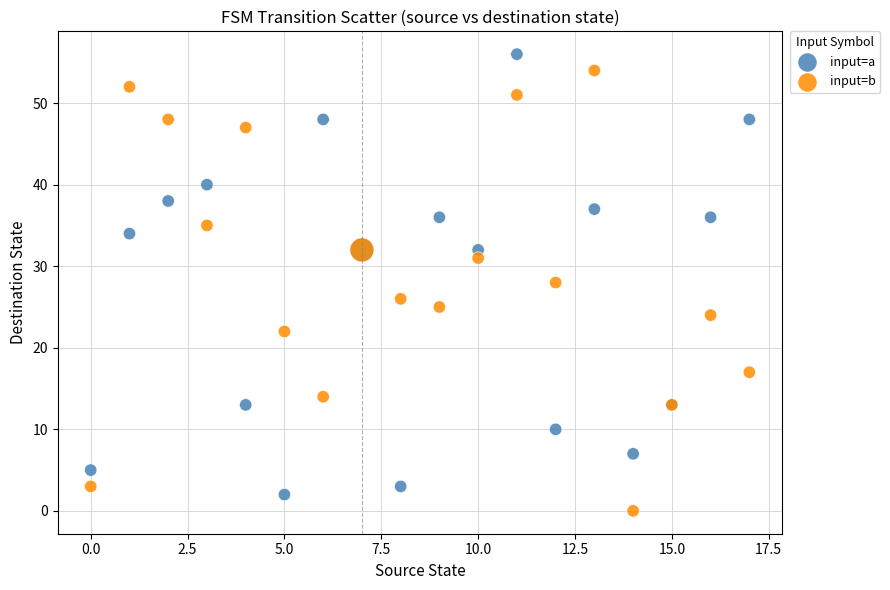

In the input=a series, what Y value is closest to 29?

32